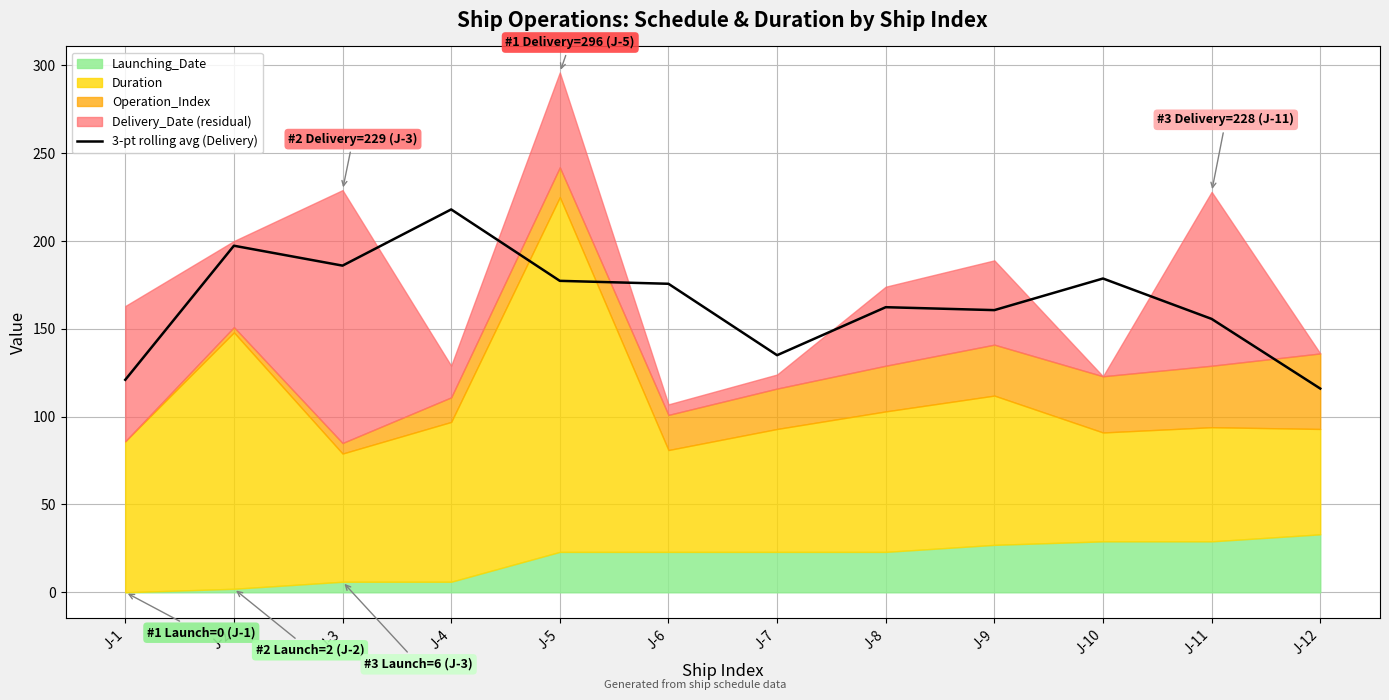

Reading left to right, what are all the values shown in this chart?

J-1=121.0	J-2=197.3	J-3=186.0	J-4=218.0	J-5=177.3	J-6=175.7	J-7=135.0	J-8=162.3	J-9=160.7	J-10=178.7	J-11=155.7	J-12=116.0